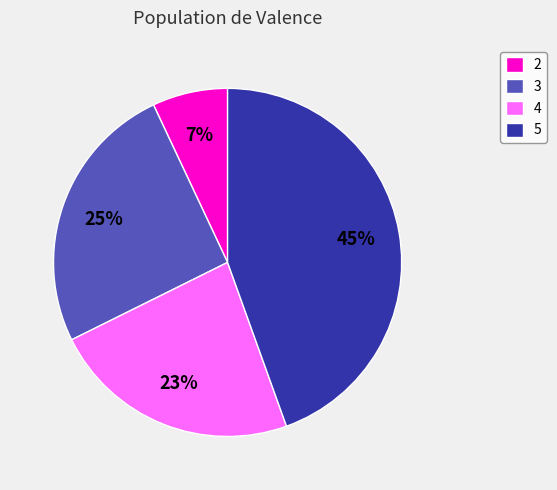

Is there any slice that represents more than half of the pie?

No